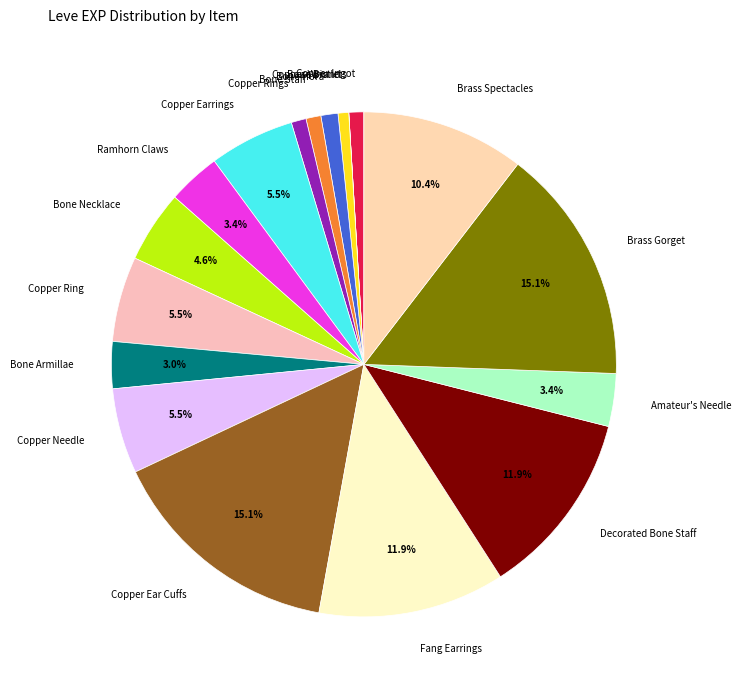

To the nearest percent, what is the difference between the largest and smallest slice percentages?

15%